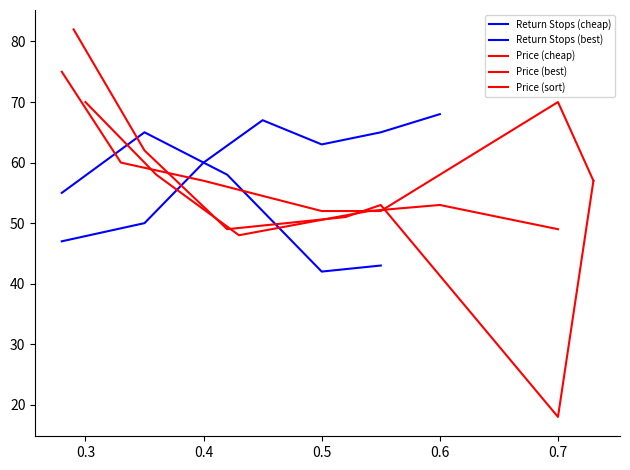

Is the value of Return Stops at 1/20 greater than the value of Avg Price (cheap) at 1/19?

No